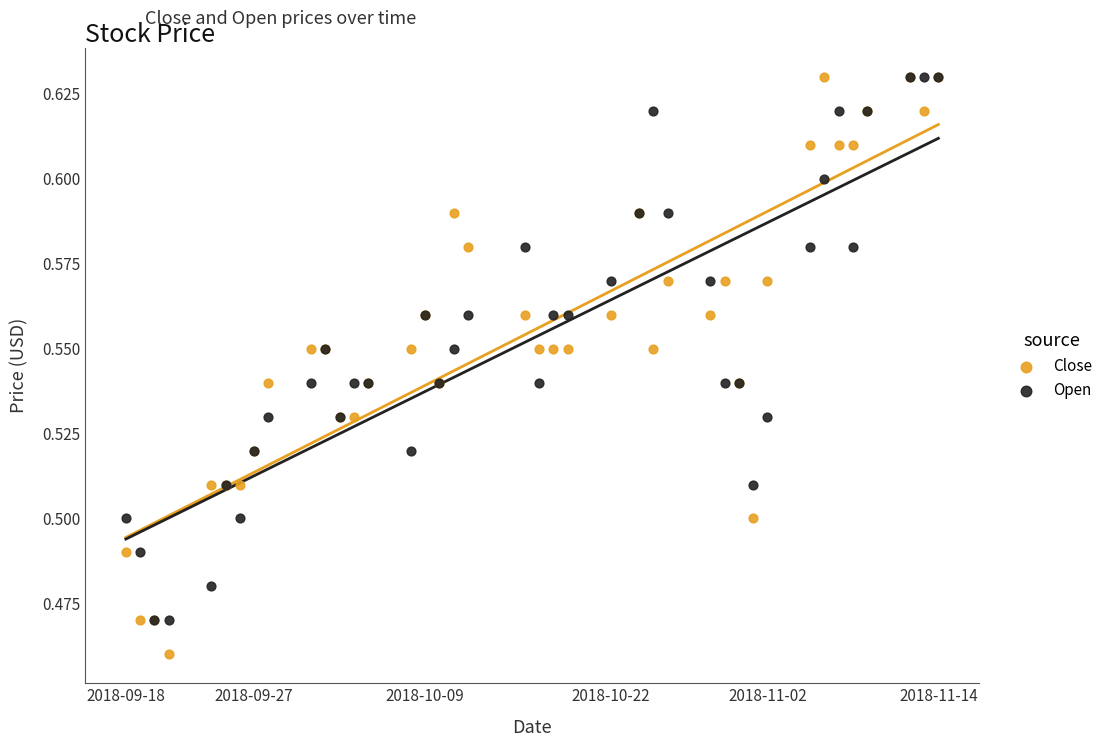

What are all the series names shown in the legend?

Close, Open